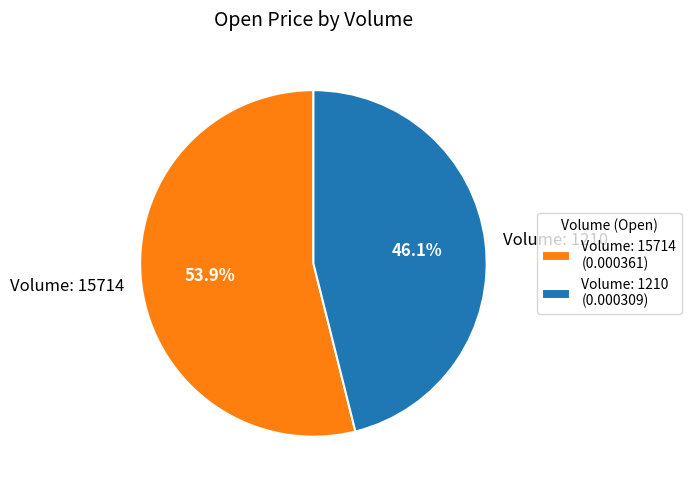

Does any single category account for the majority?

Yes